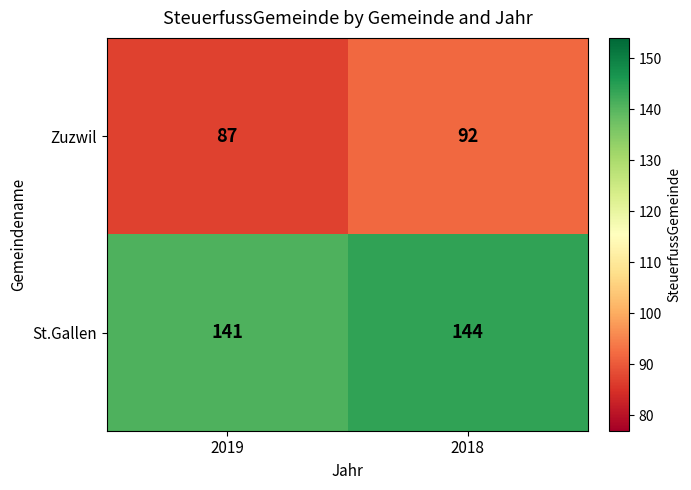

Which label corresponds to the largest value in the chart?

2018